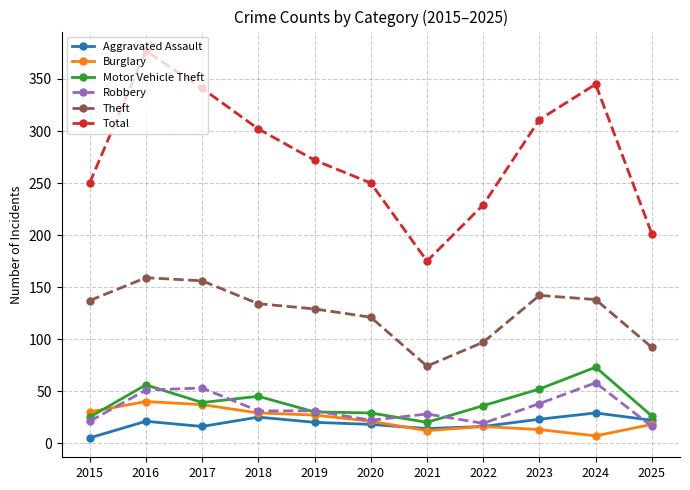

True or false: Total and Robbery cross at least once.

False